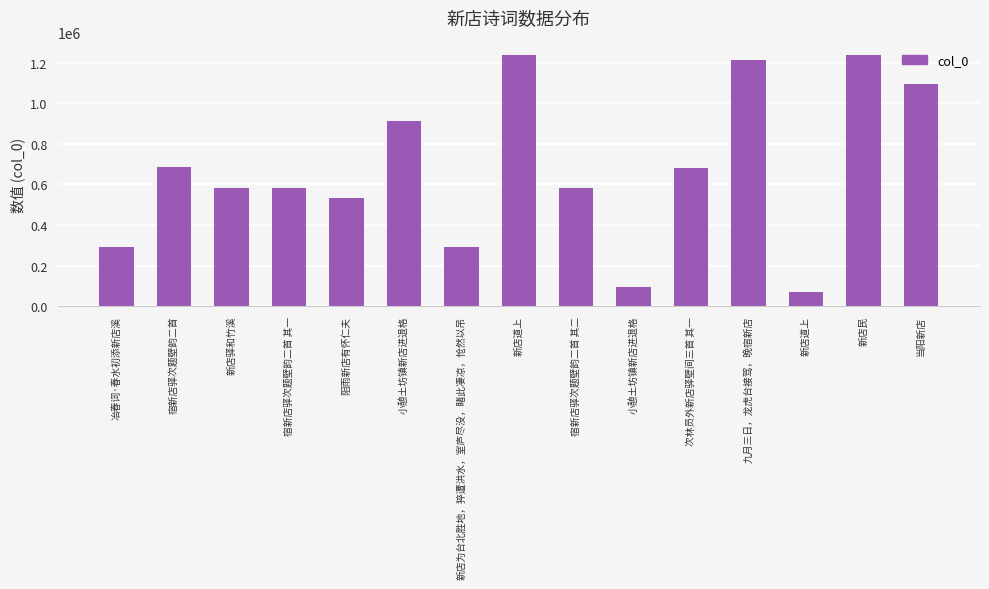

What is the ratio of the value at 新店驿和竹溪 to the value at 新店民?

0.5